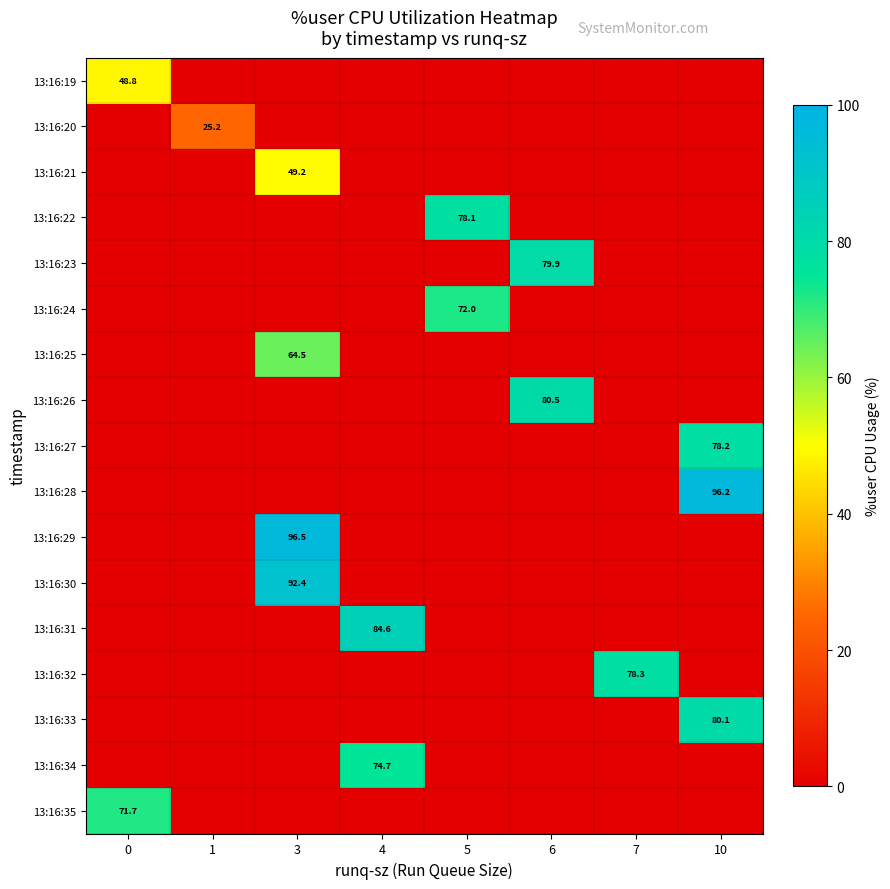

Count the number of data series in this chart.

17